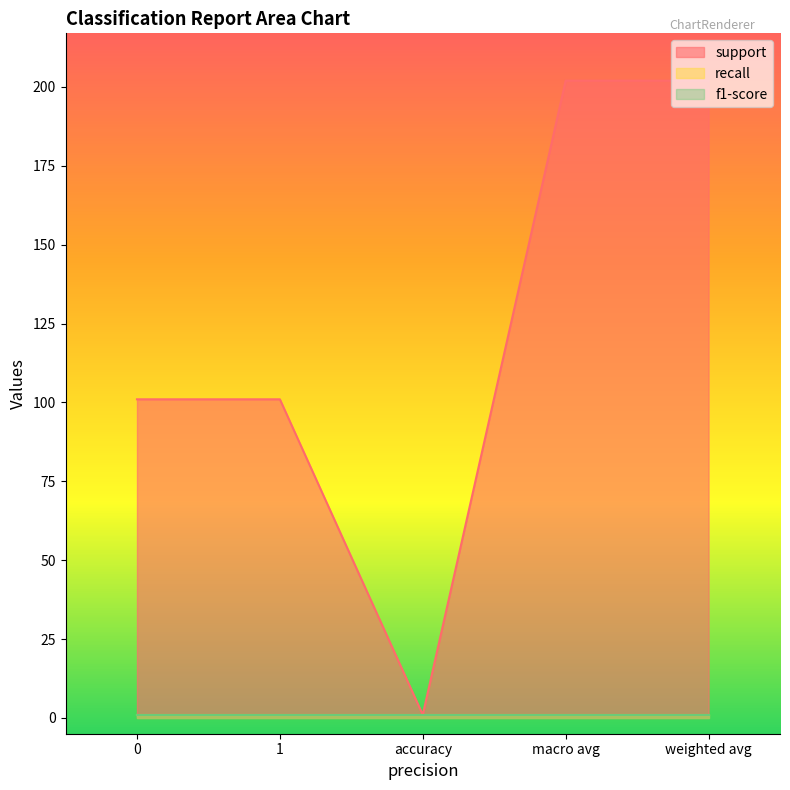

What is the value of the support point at the 5th from the left?

202